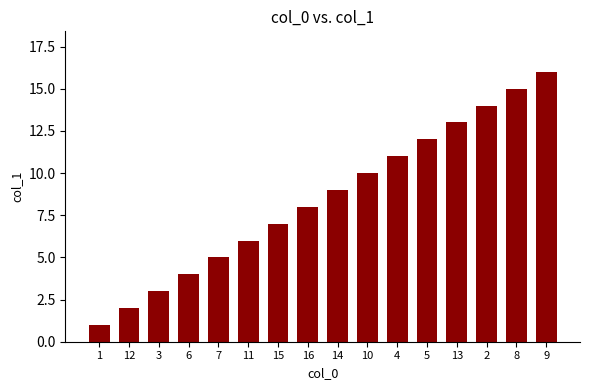

What is the difference between the second highest and second lowest values?

13